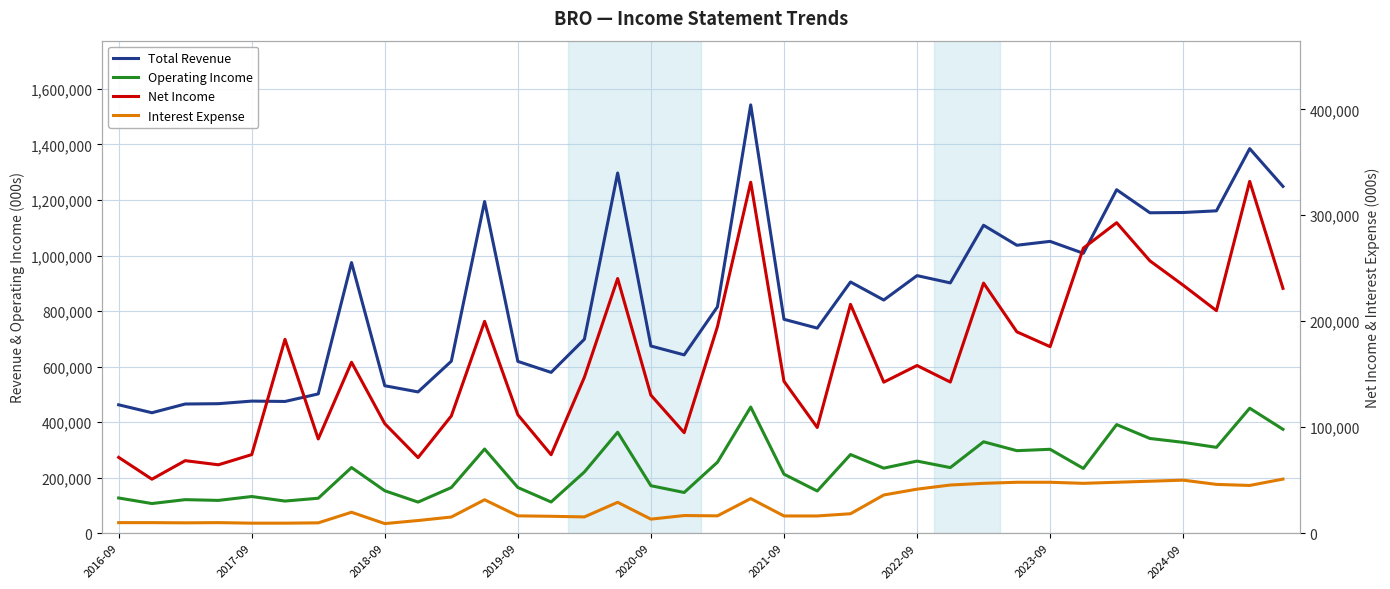

Count the number of categories in the chart.

36